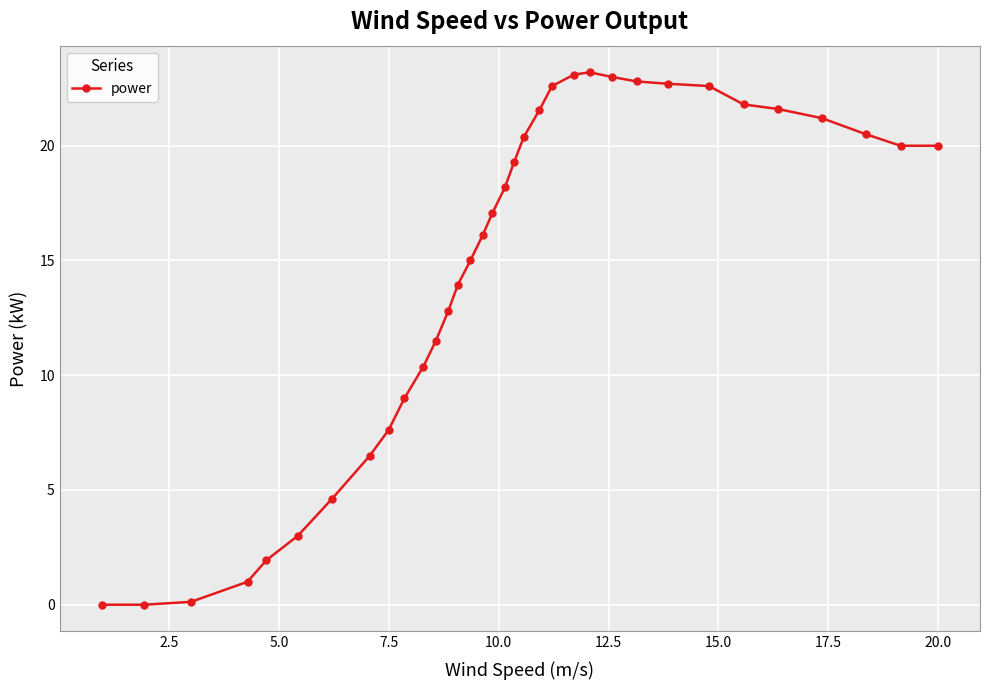

What is the value of the 33rd point from the left?

20.0